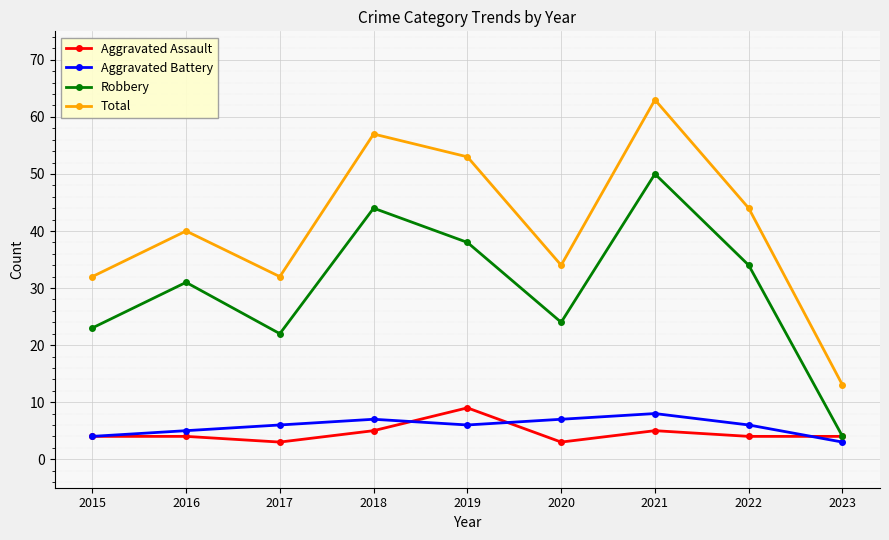

Reading left to right, list all the values displayed in this chart.

Aggravated Assault: 2015=4	2016=4	2017=3	2018=5	2019=9	2020=3	2021=5	2022=4	2023=4
Aggravated Battery: 2015=4	2016=5	2017=6	2018=7	2019=6	2020=7	2021=8	2022=6	2023=3
Robbery: 2015=23	2016=31	2017=22	2018=44	2019=38	2020=24	2021=50	2022=34	2023=4
Total: 2015=32	2016=40	2017=32	2018=57	2019=53	2020=34	2021=63	2022=44	2023=13